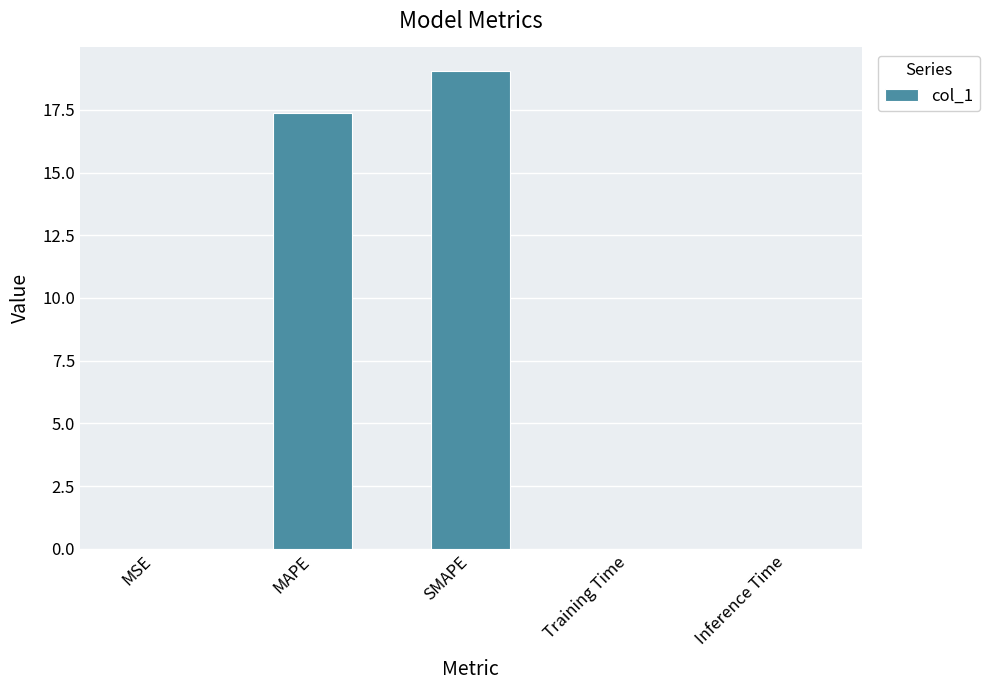

How many distinct data groups are displayed?

1